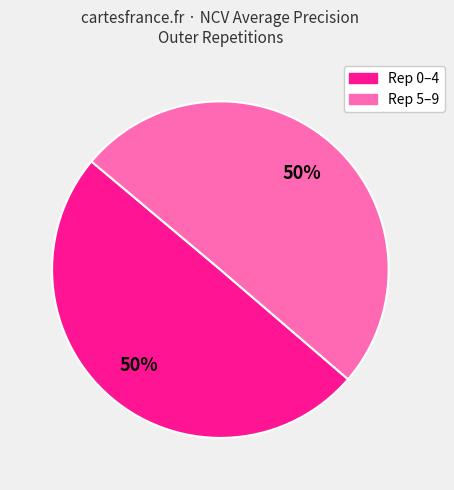

Is there any slice that represents more than half of the pie?

No